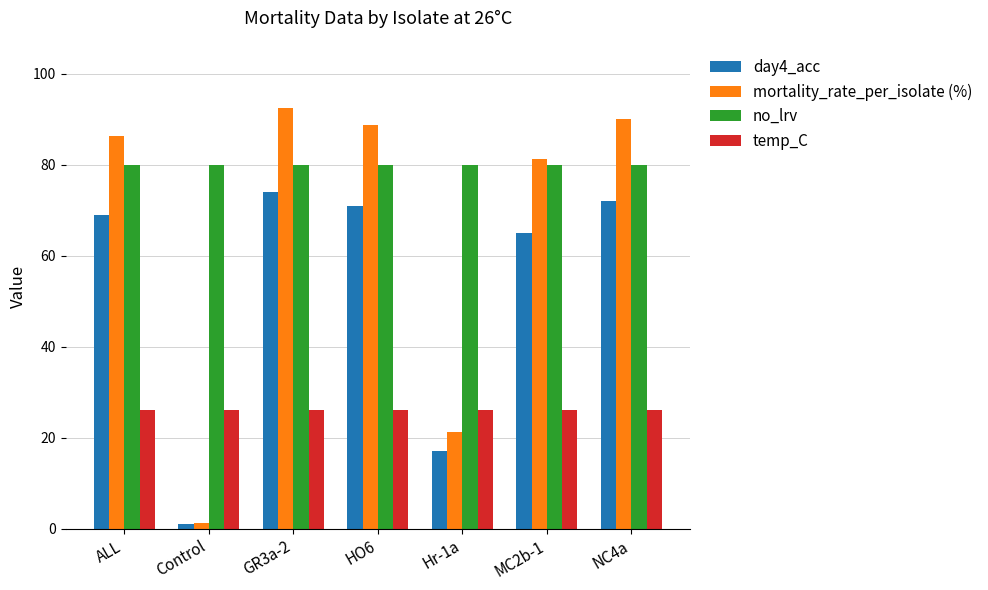

What is the difference between the highest and lowest values at Hr-1a?

63.0